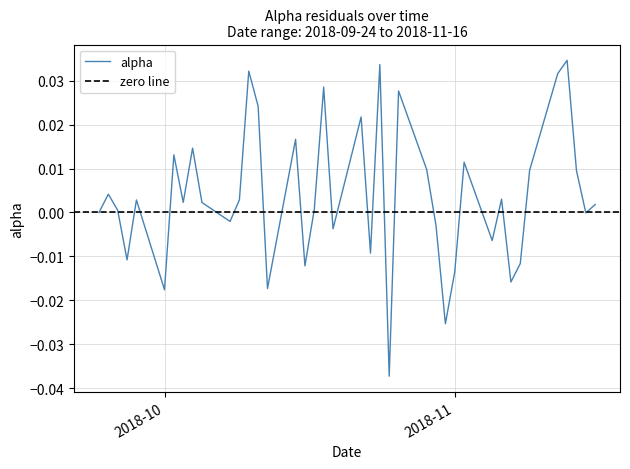

At which label is the value closest to 0?

2018-10